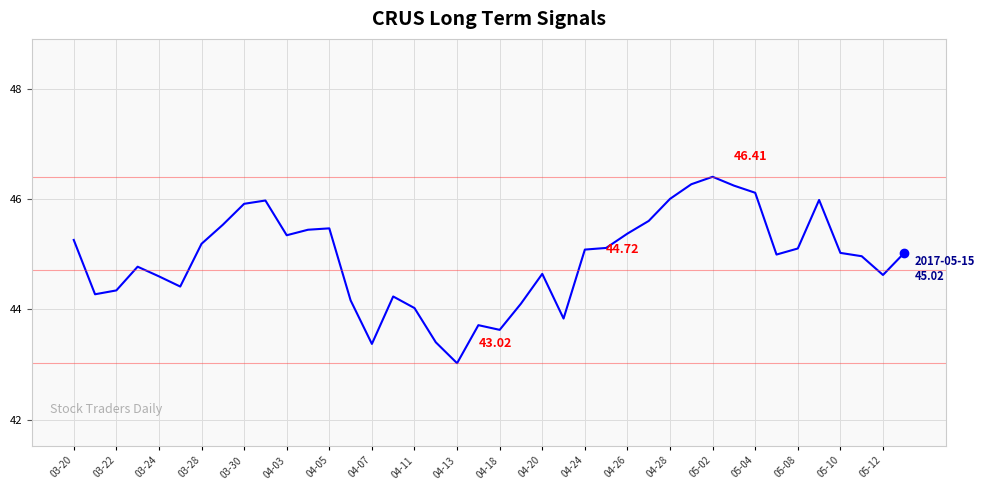

What is the smallest value displayed?

43.0